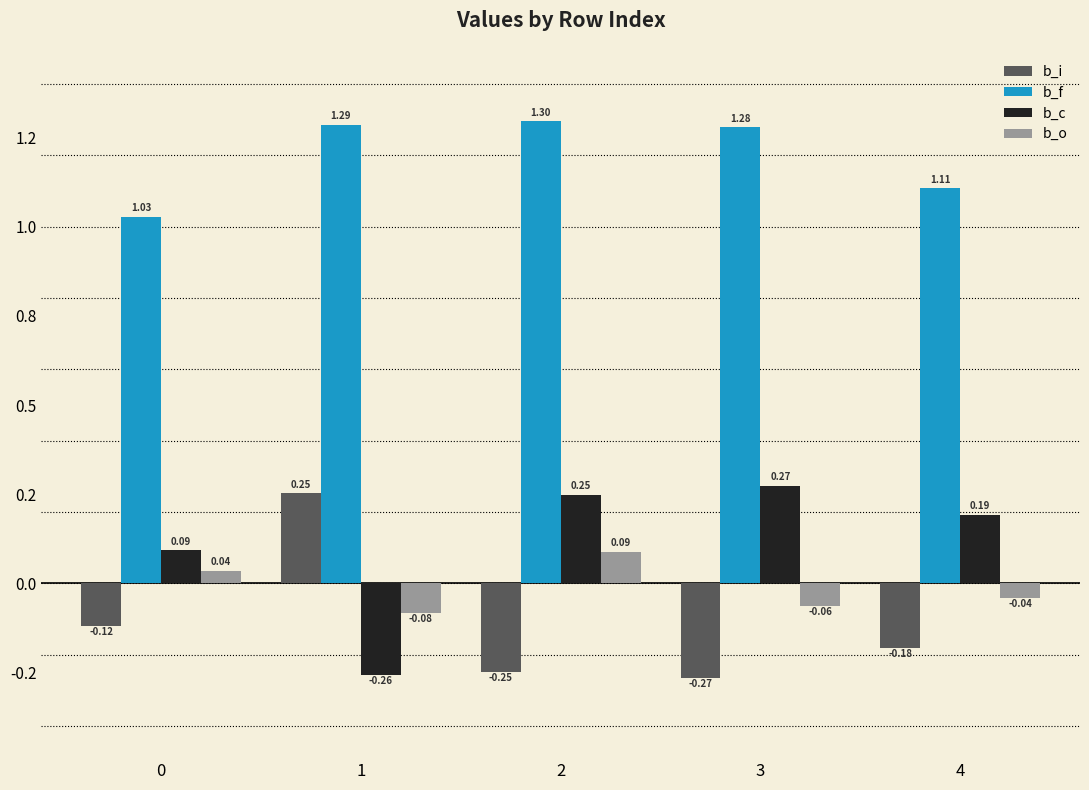

Read the b_c value at 4.

0.2